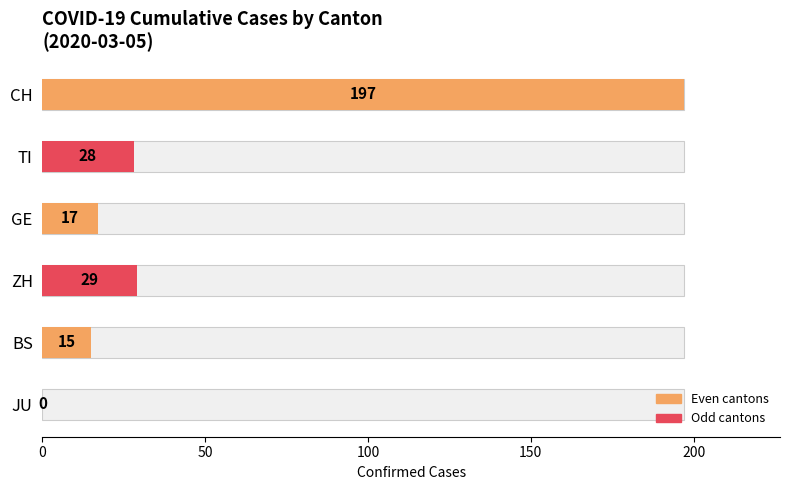

The value of ZH at 2020-02-27 is 1. True or false?

False